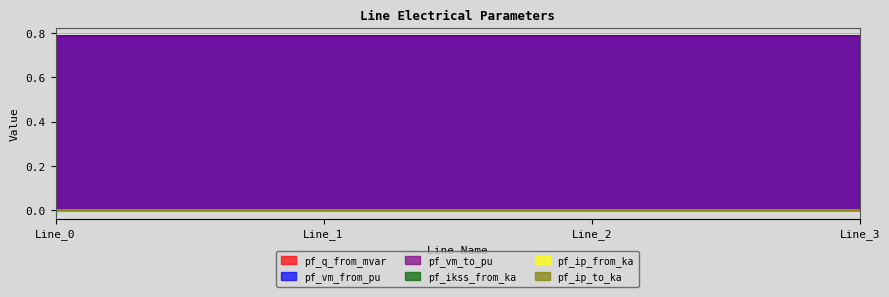

Which category has the lowest value in the pf_q_from_mvar series?

Line_1